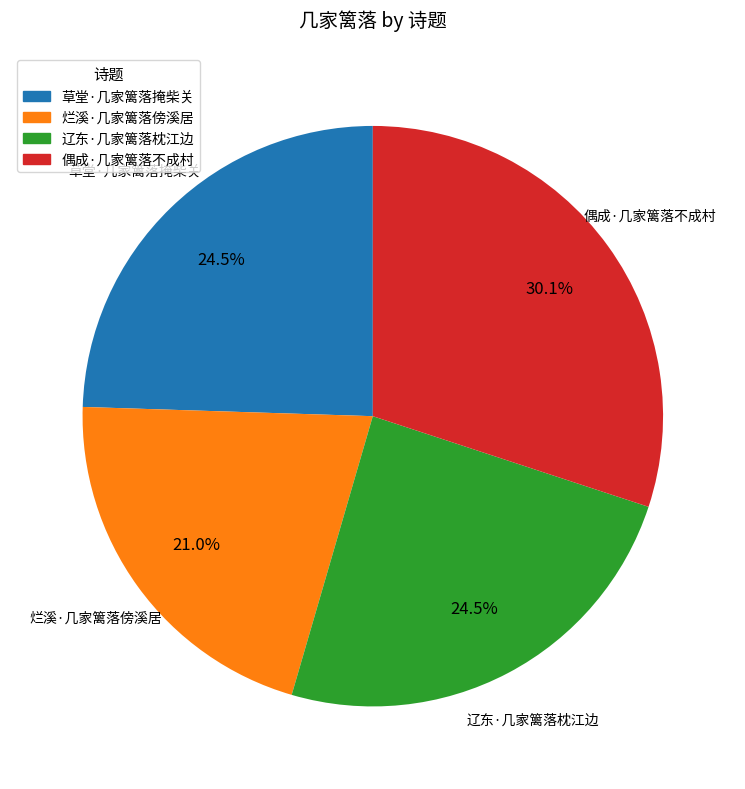

What percentage is NOT represented by 辽东·几家篱落枕江边?

75.5%